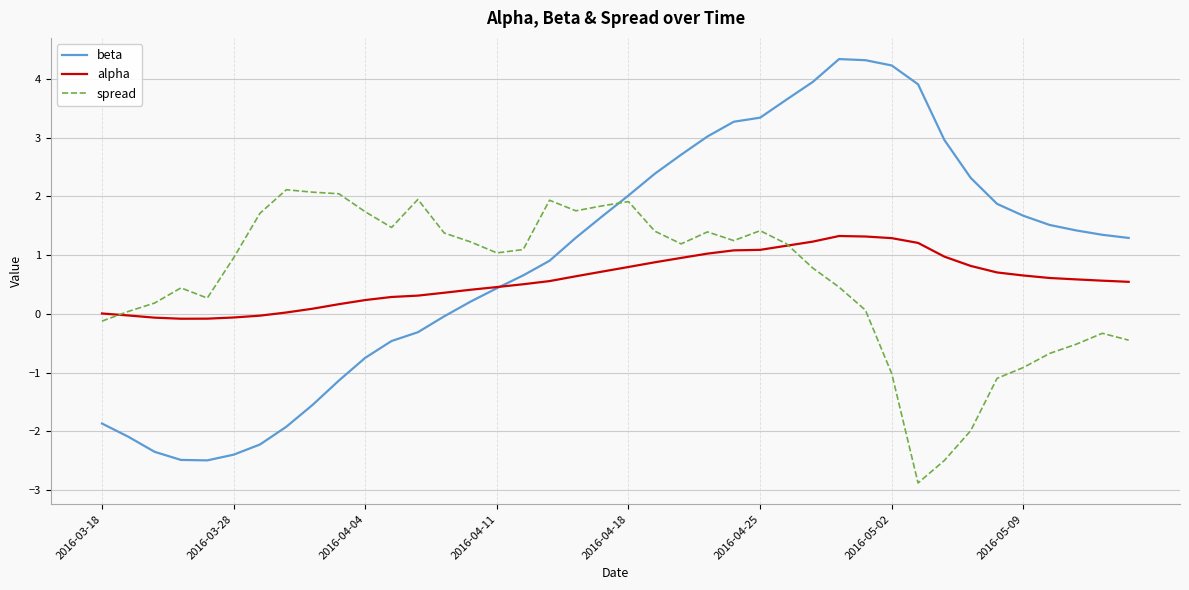

True or false: beta and spread cross at least once.

True